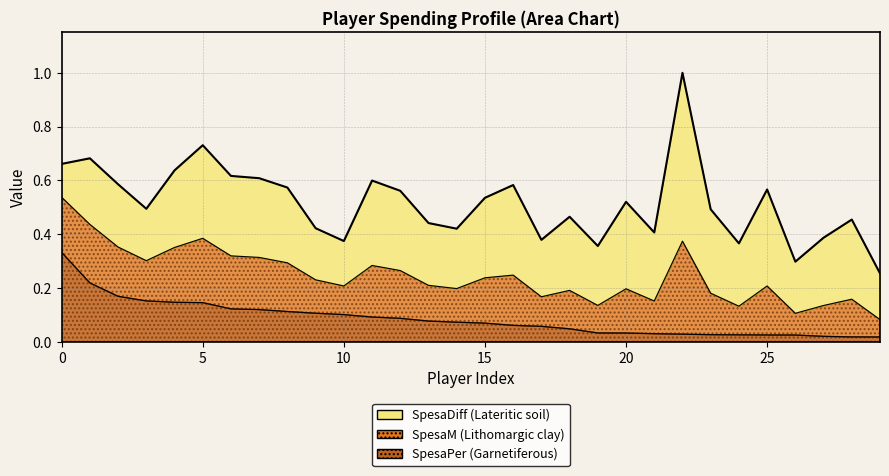

What is the difference between the highest and lowest values at 22?

1.0